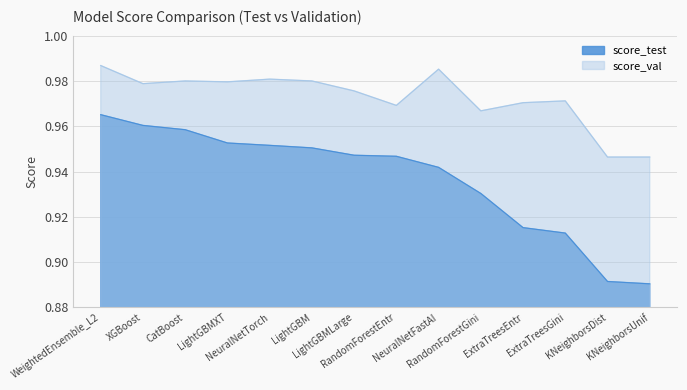

List the labels in order of score_val value, smallest first.

KNeighborsDist, KNeighborsUnif, RandomForestGini, RandomForestEntr, ExtraTreesEntr, ExtraTreesGini, LightGBMLarge, XGBoost, LightGBMXT, CatBoost, LightGBM, NeuralNetTorch, NeuralNetFastAI, WeightedEnsemble_L2